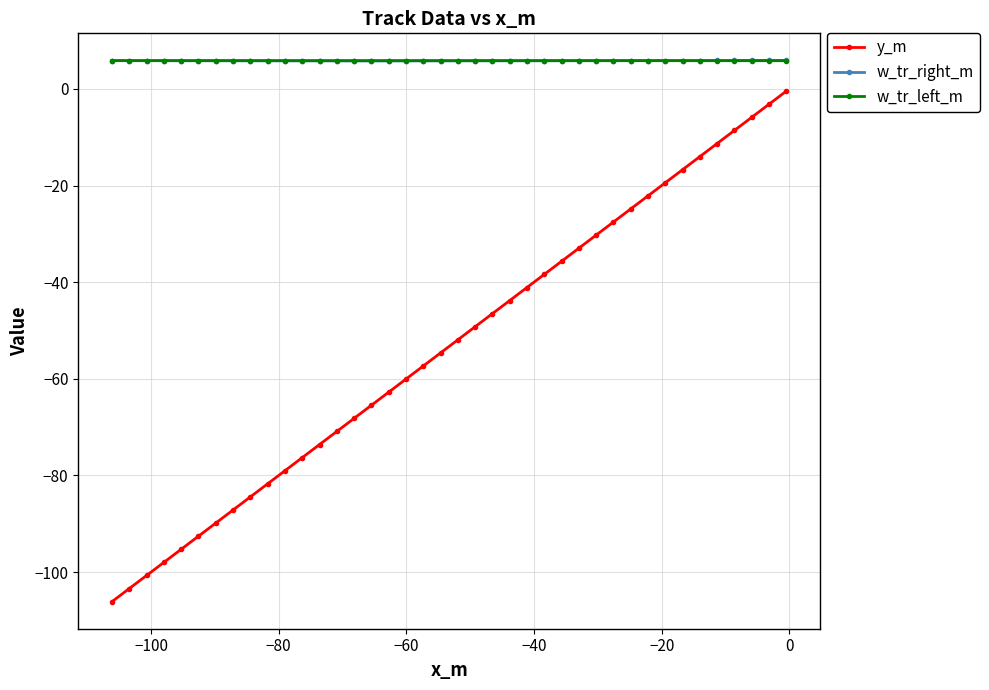

What is the maximum value shown in the chart?

5.9